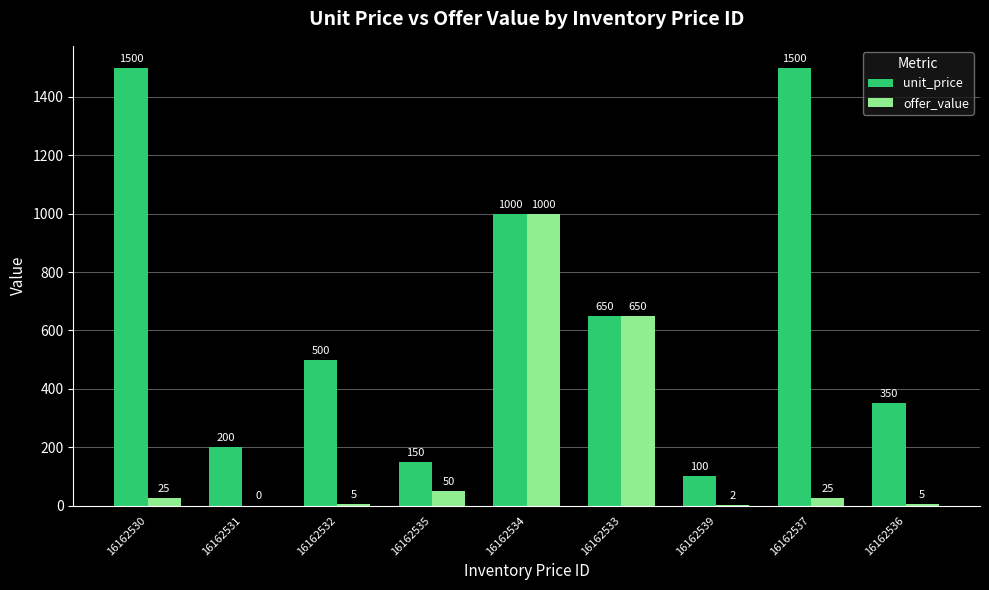

Does the chart contain stacked bars?

No